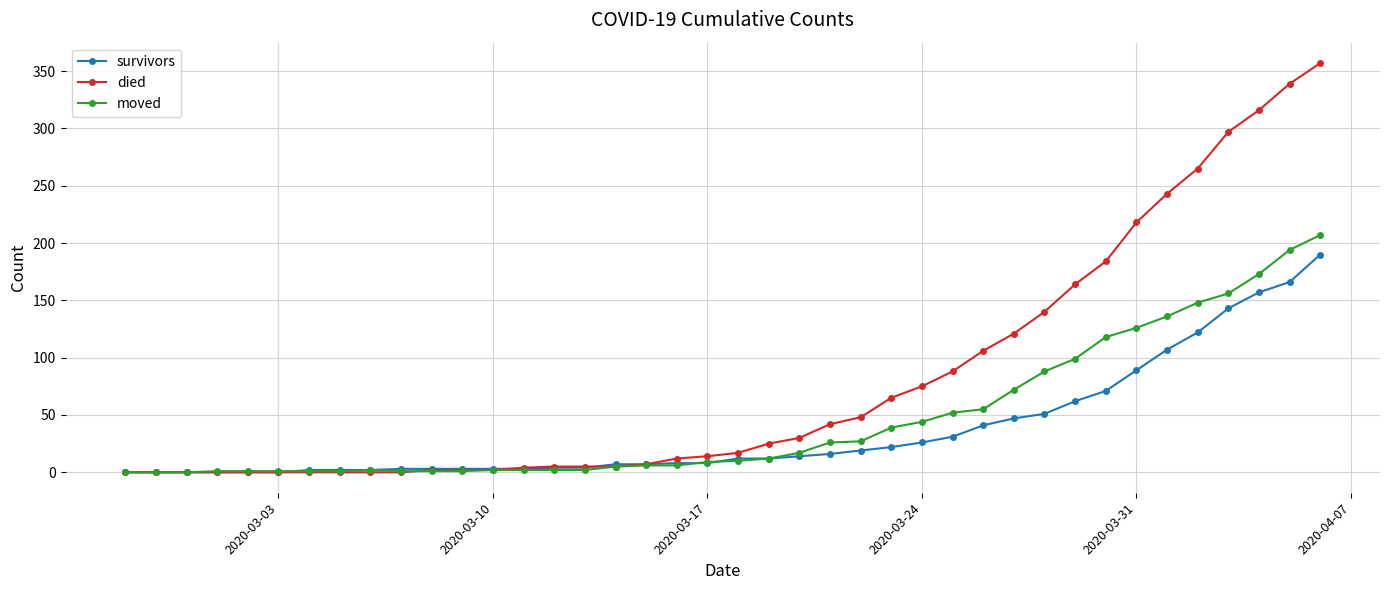

What is the greatest value displayed?

357